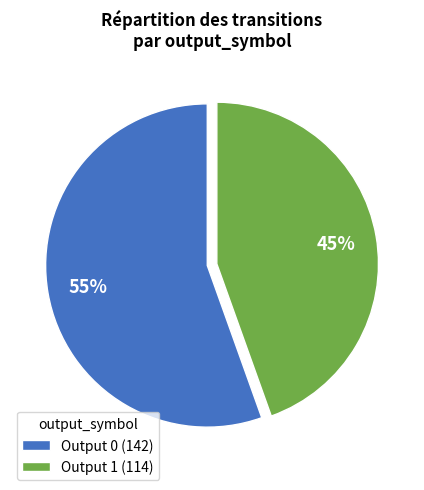

The Output 0 slice represents 1% of the pie. True or false?

False